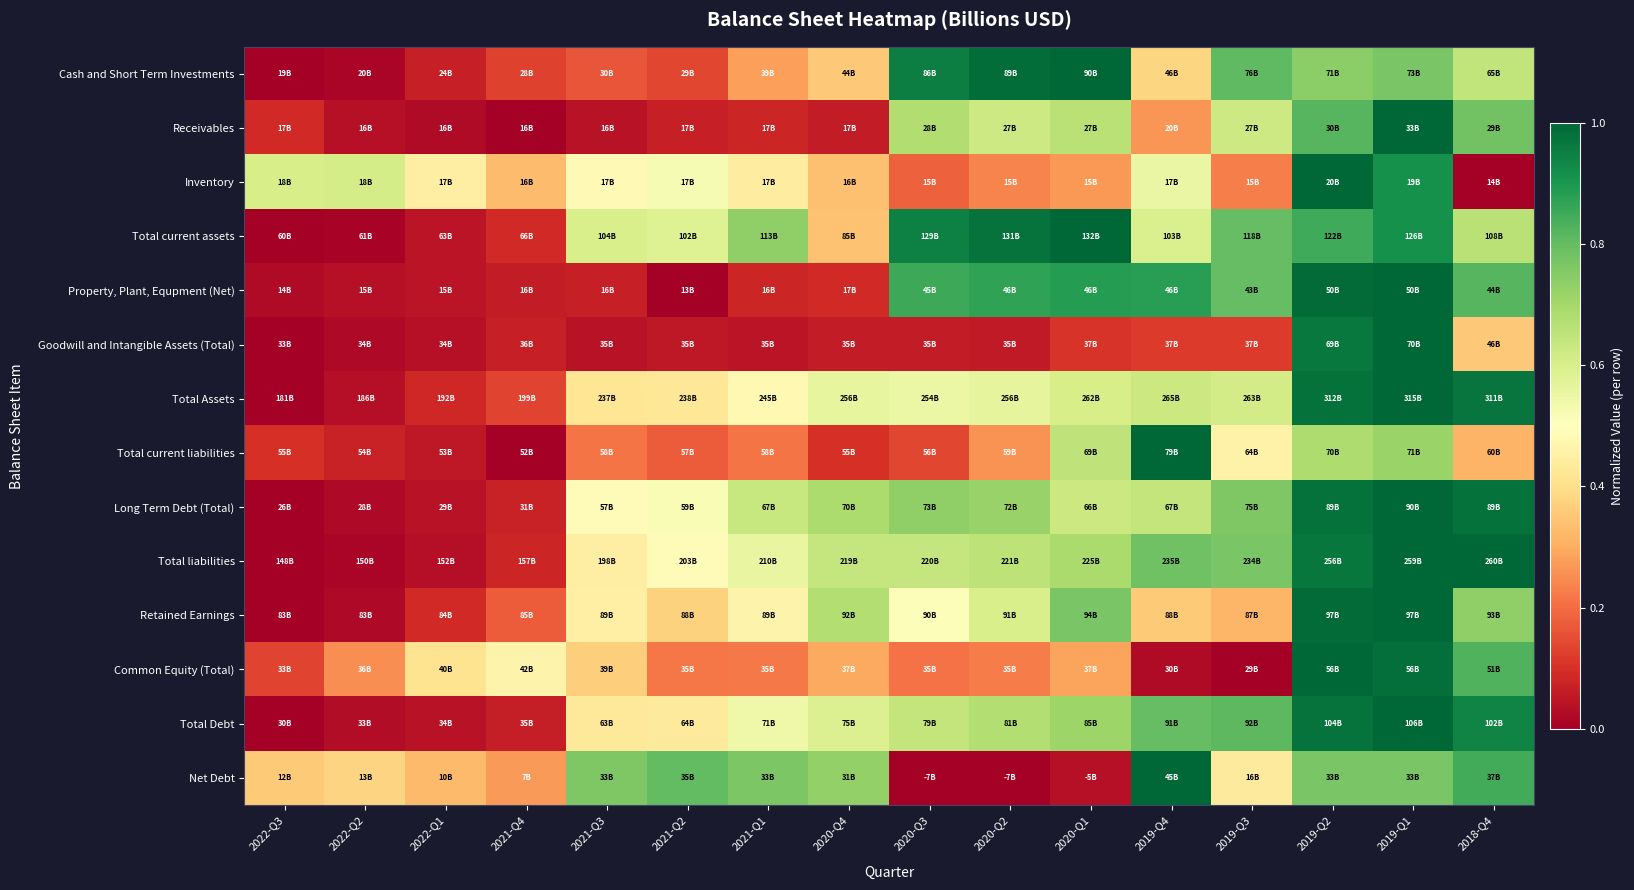

Between 2020-Q3 and 2019-Q3, which series saw the biggest shift?

Net Debt